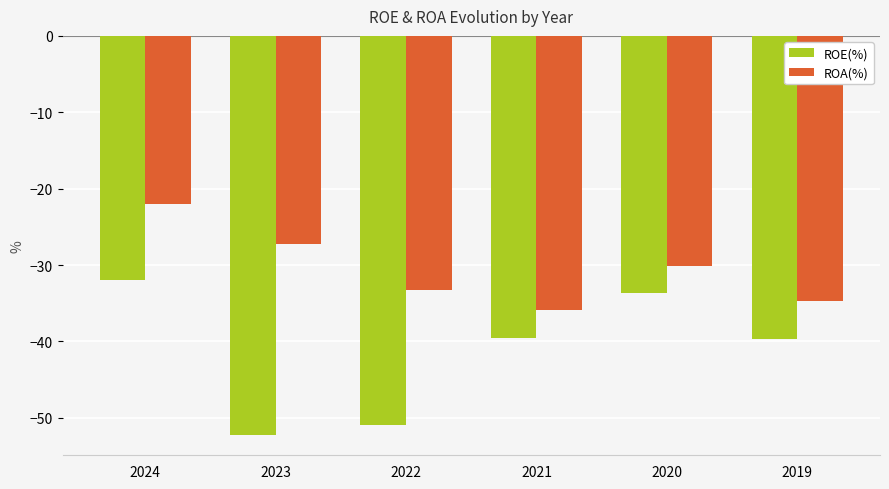

What is the maximum value shown in the chart?

-22.0